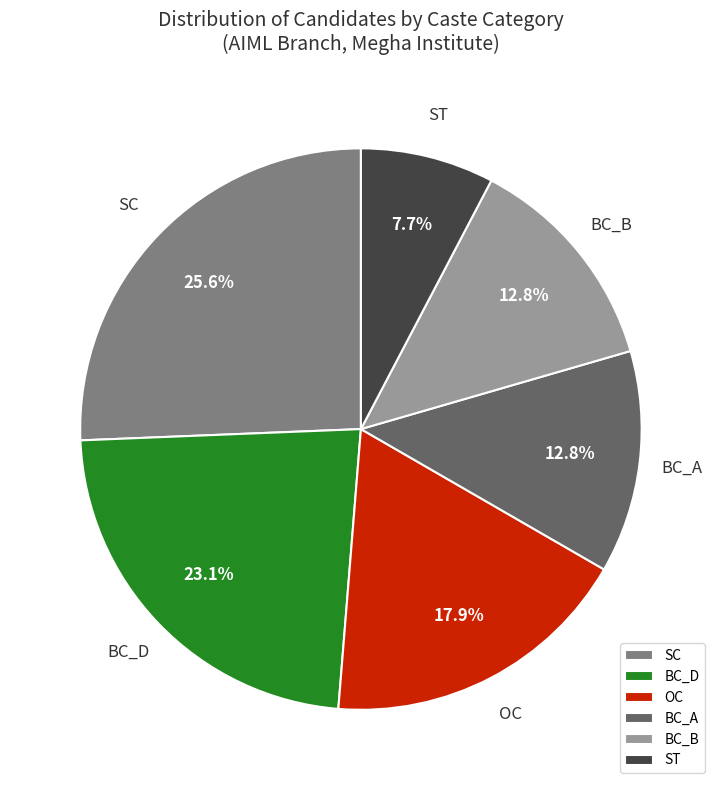

Approximately how many times larger is the value at BC_B compared to ST?

1.7